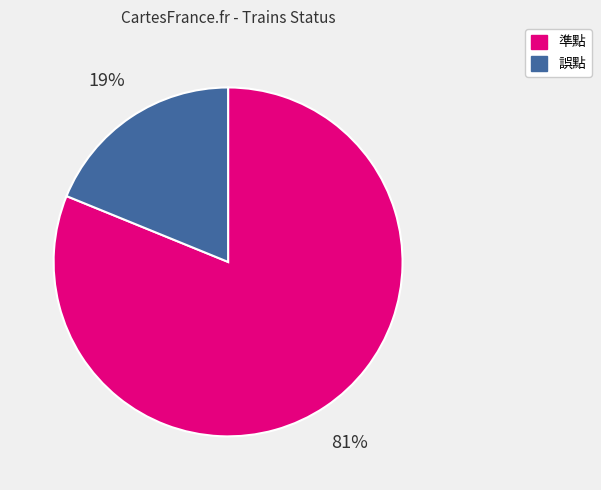

To the nearest percent, what percentage of the pie is 準點?

81%